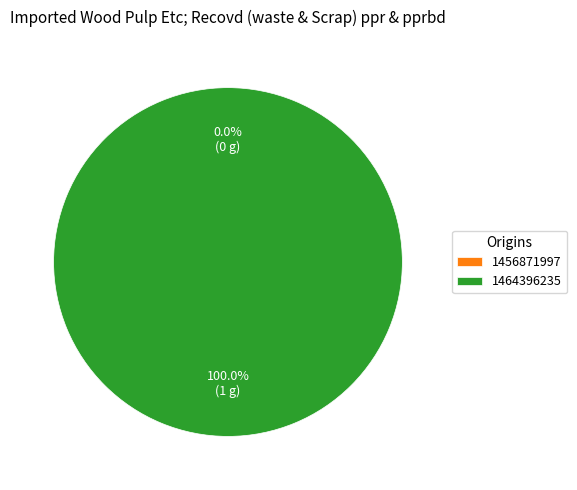

Which slice is the smallest?

1456871997